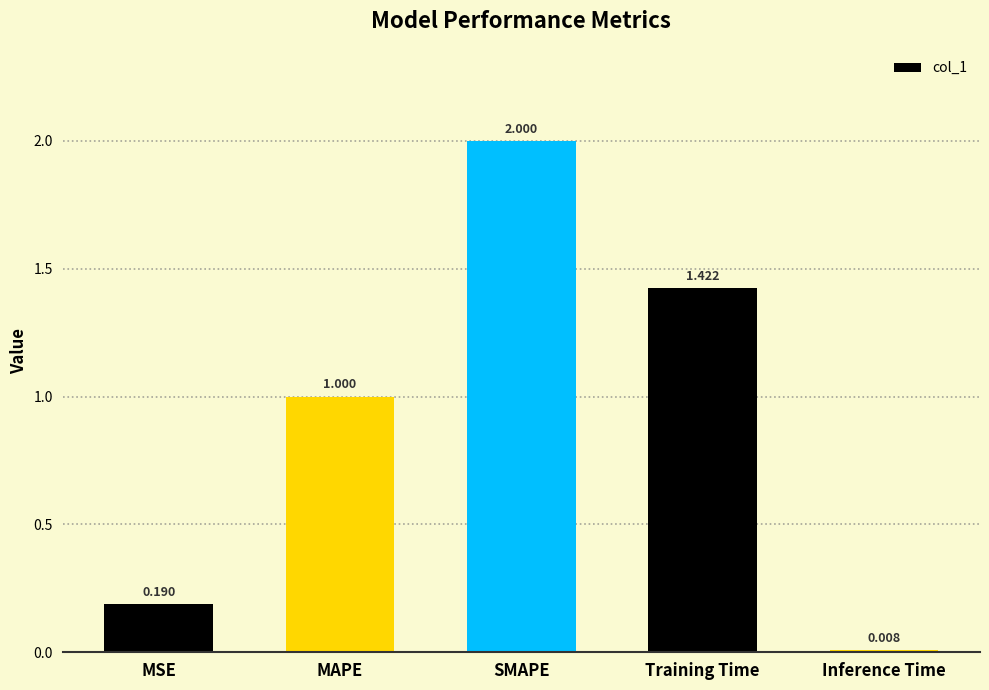

What is the maximum value shown in the chart?

2.0